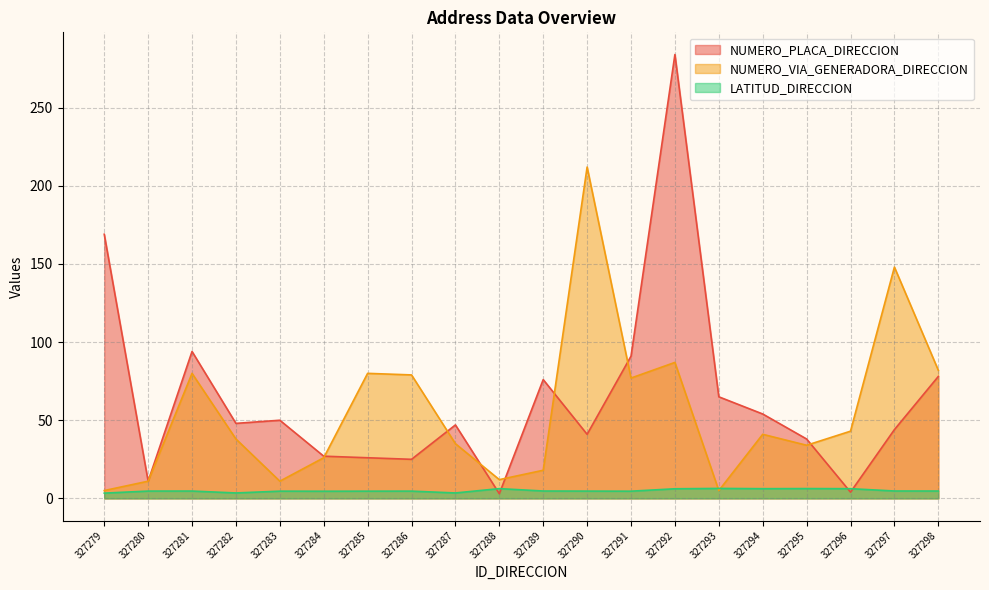

True or false: LATITUD_DIRECCION has more than 1 points higher than both neighbors.

True